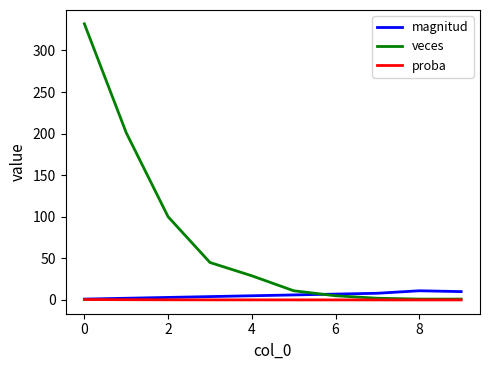

Which series has the largest total across all categories?

veces